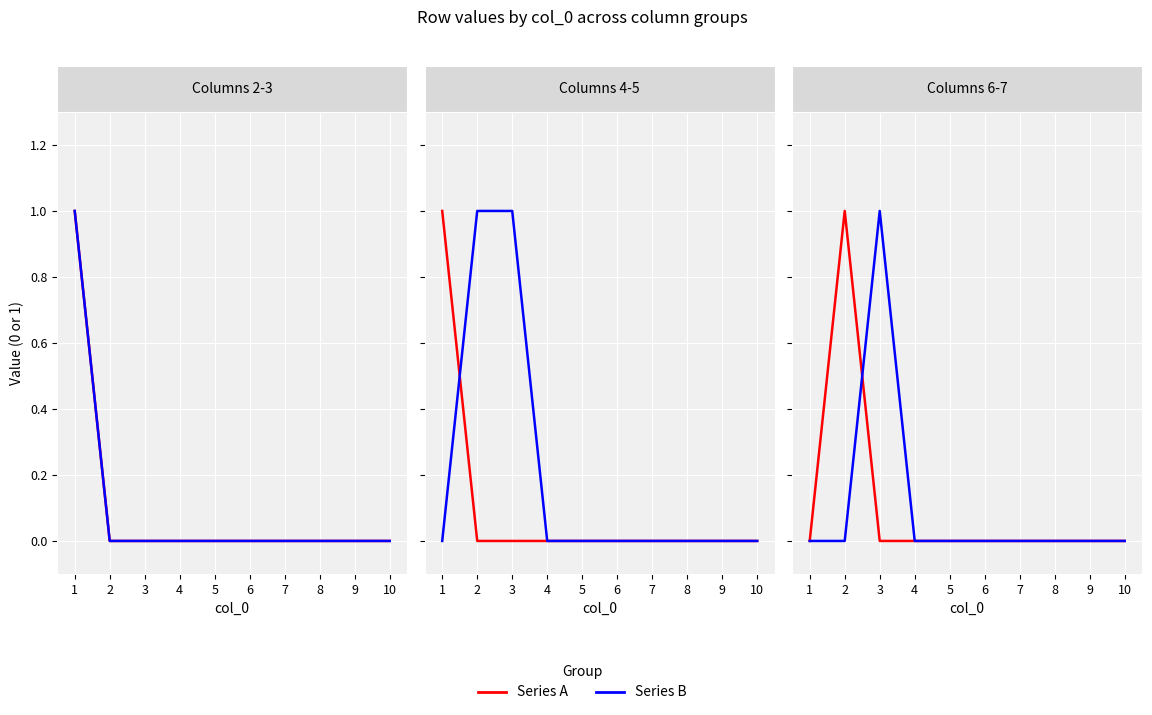

Between 5 and 6, which series saw the biggest shift?

Series A